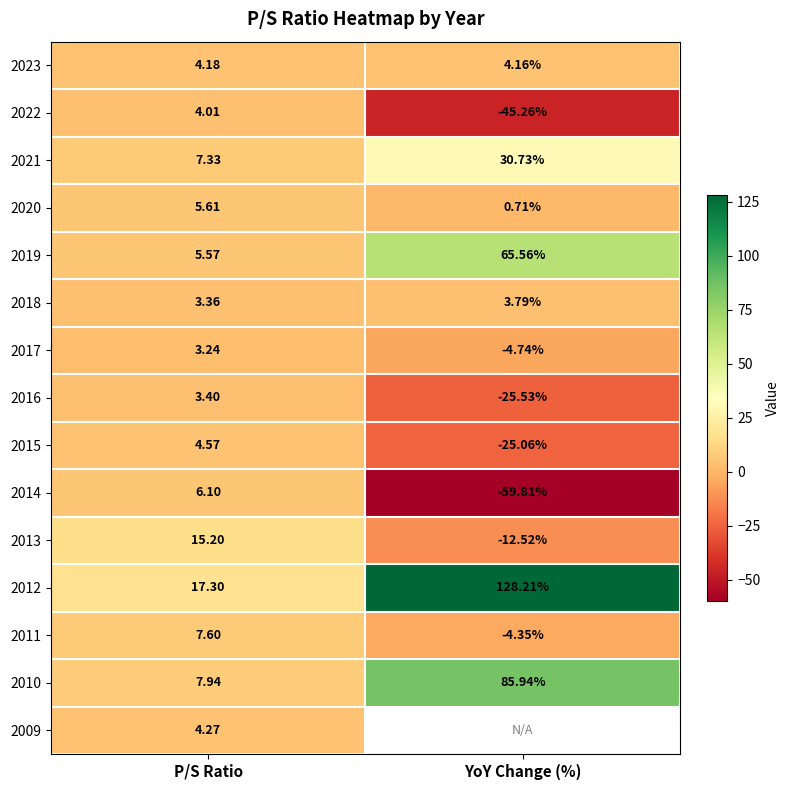

List the labels in order of 2021 value, largest first.

YoY Change (%), P/S Ratio